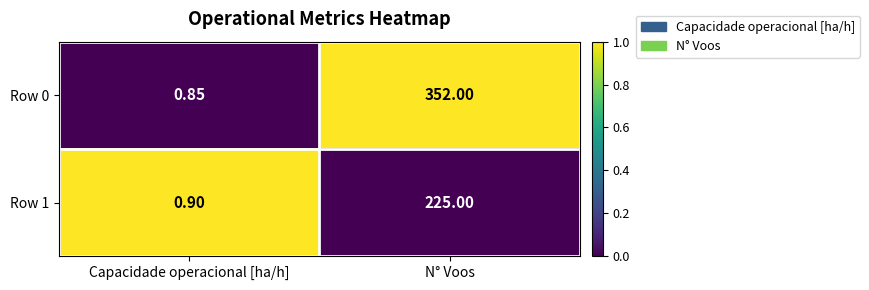

At which label does Row 0 reach its minimum?

Capacidade operacional [ha/h]